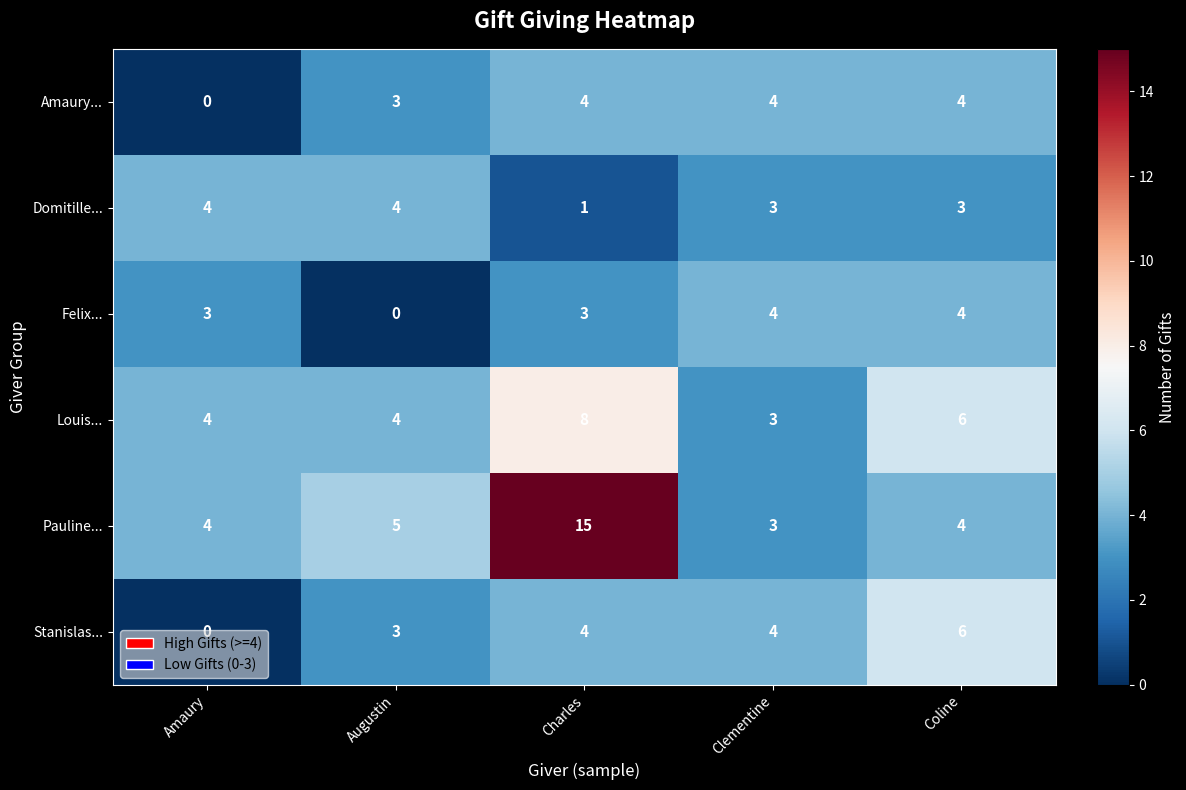

What is the total value across all series at Charles?

35